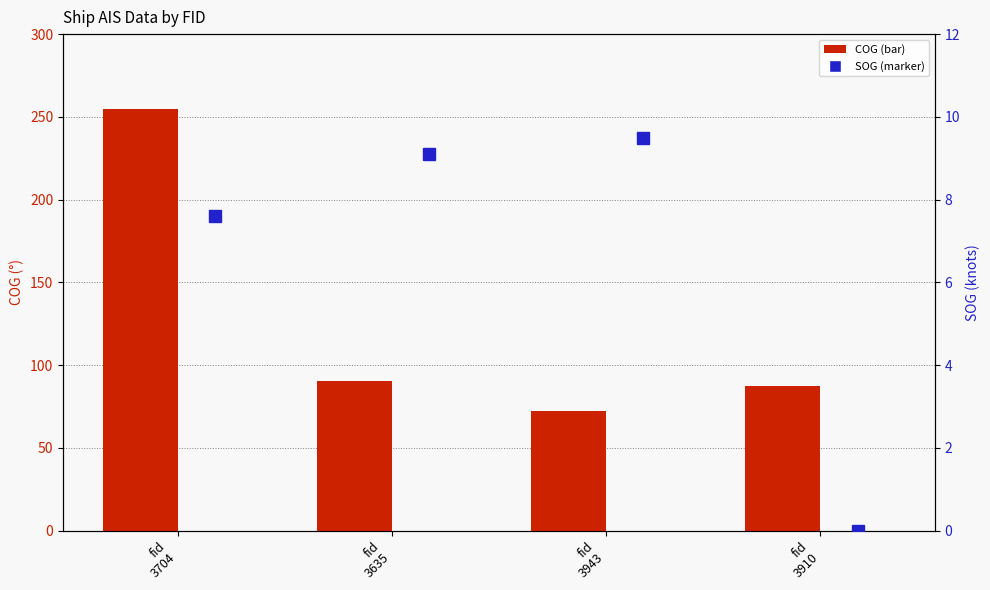

What is the spread (max minus min) of values at fid
3704?

254.6